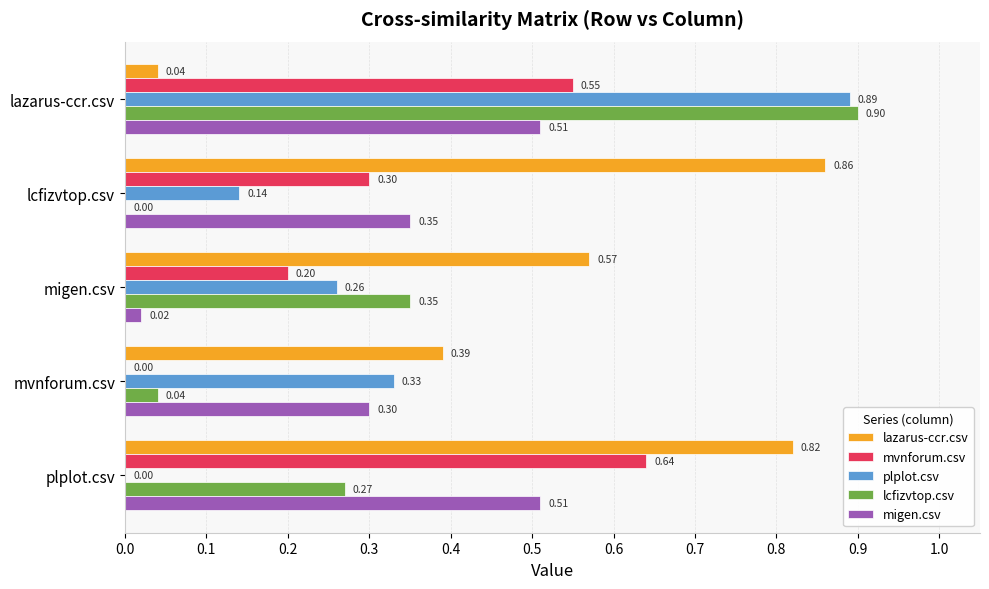

Which series changed the most between lazarus-ccr.csv and lcfizvtop.csv?

lcfizvtop.csv